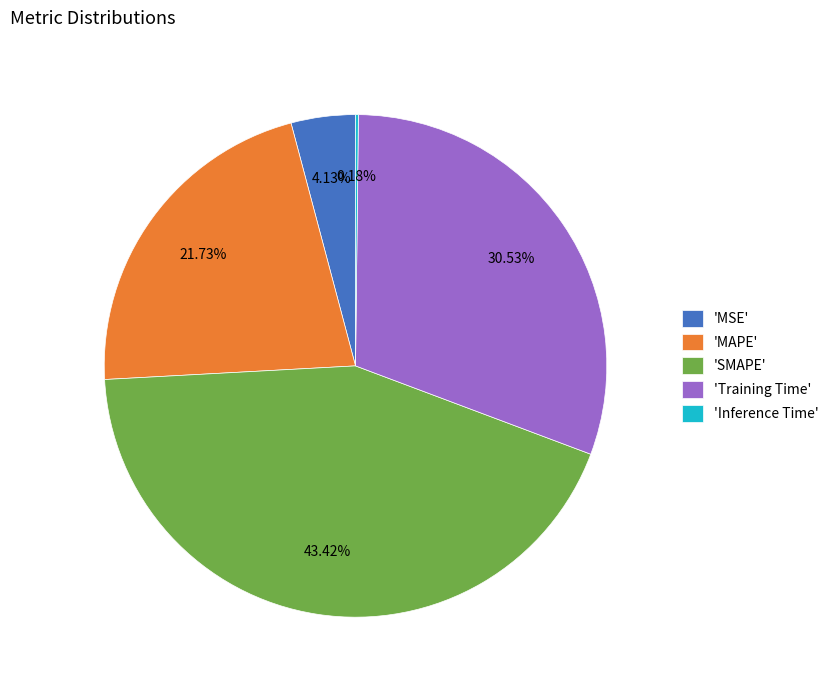

Is there any slice that represents more than half of the pie?

No